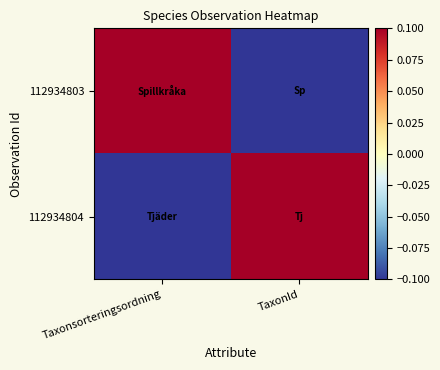

At which category does the chart reach its peak across all series?

Taxonsorteringsordning